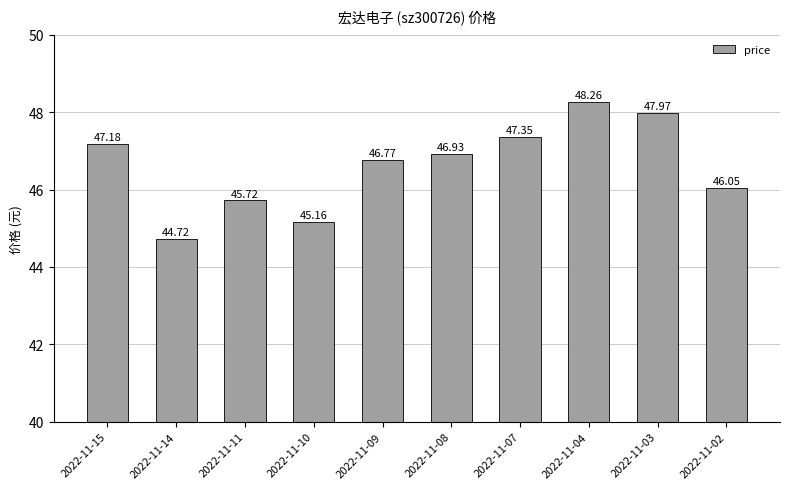

What is the difference between the values at 2022-11-08 and 2022-11-03?

1.0